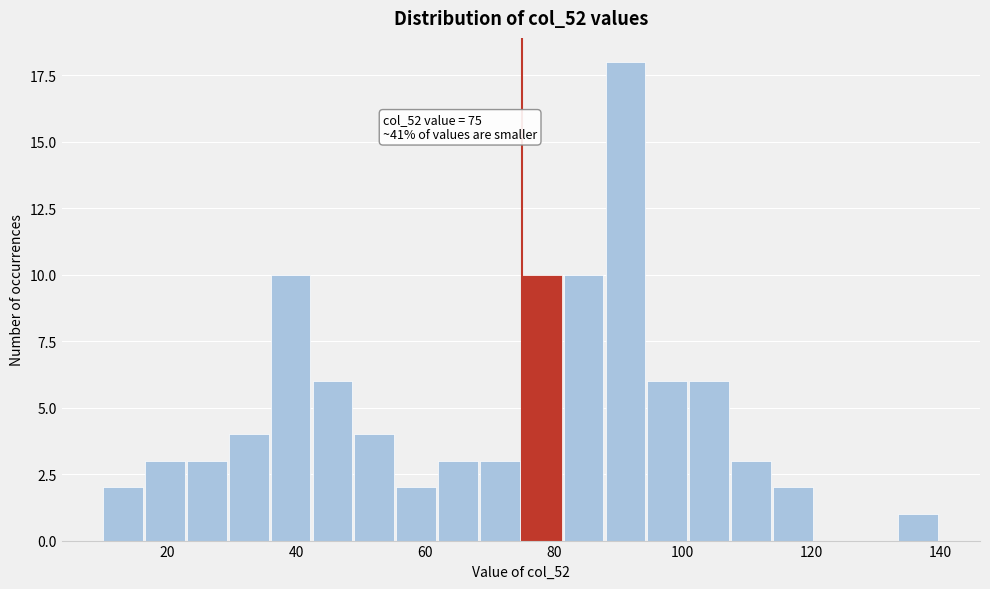

Read against the x-axis, roughly where is the centre of the tallest bar?

92